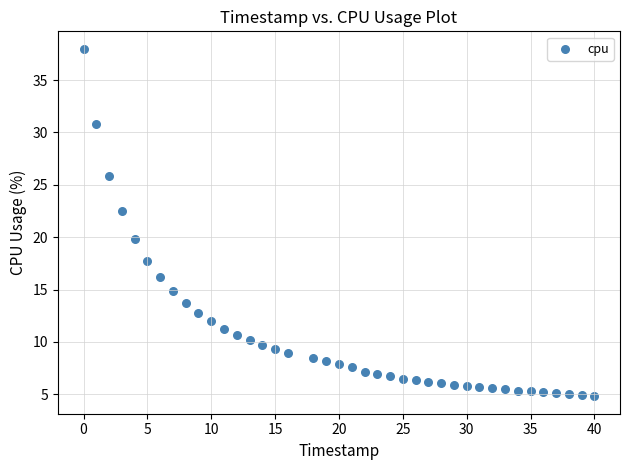

What is the range of X values (max minus min)?

40.0